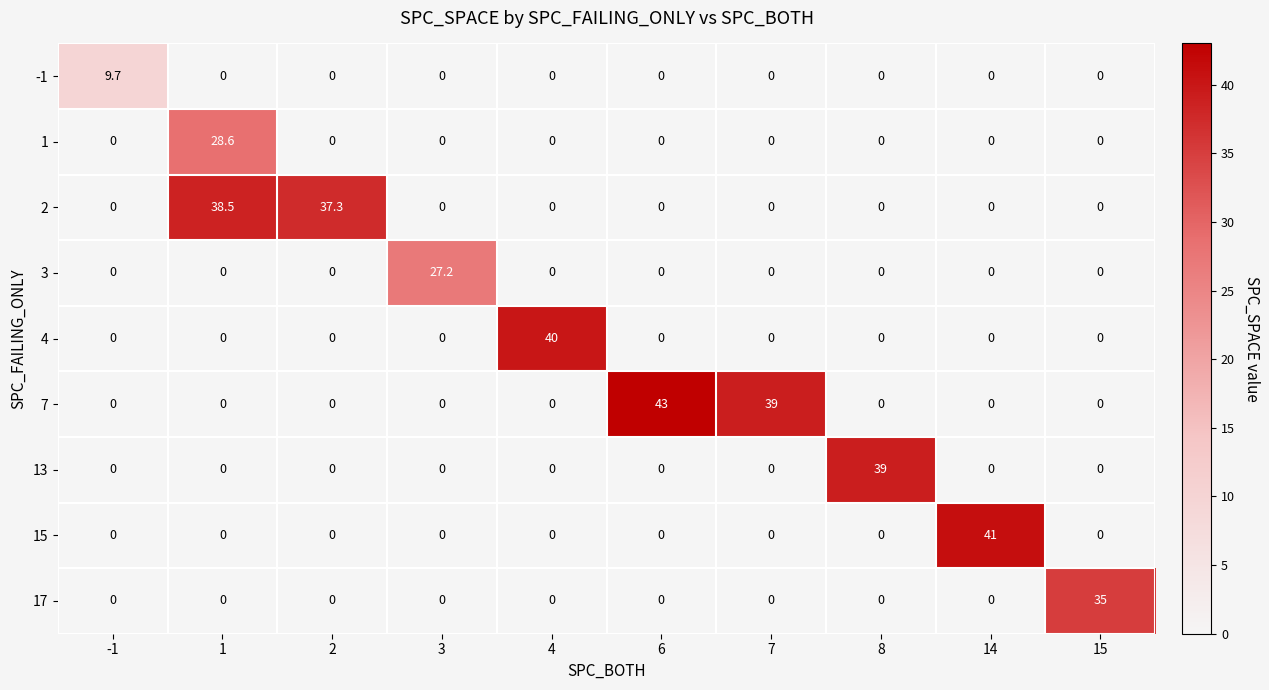

Which series has the largest range (max minus min)?

7